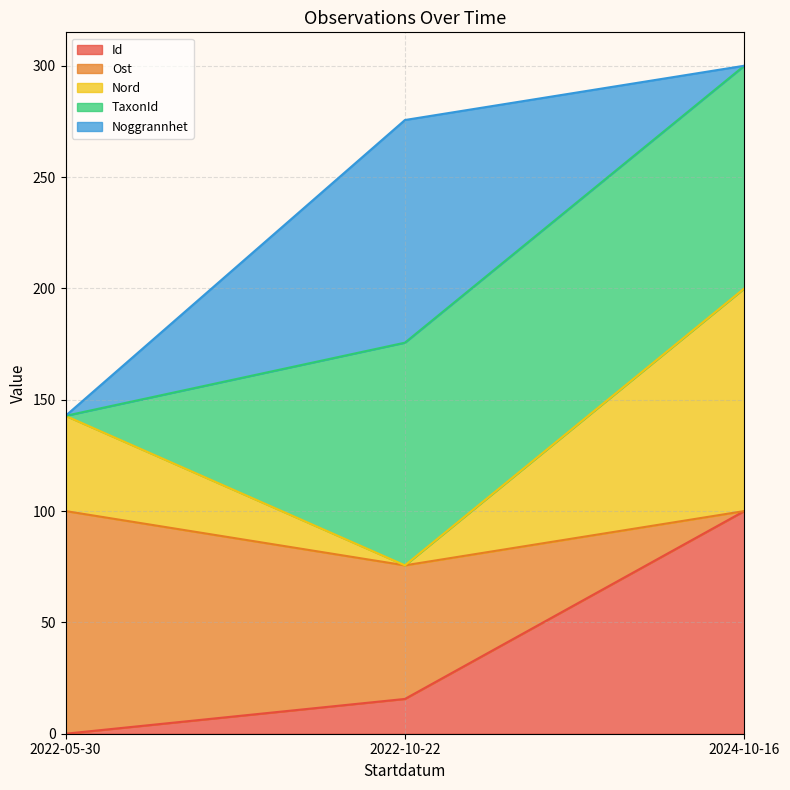

The value of Id at 2022-05-30 is 32.1. True or false?

False